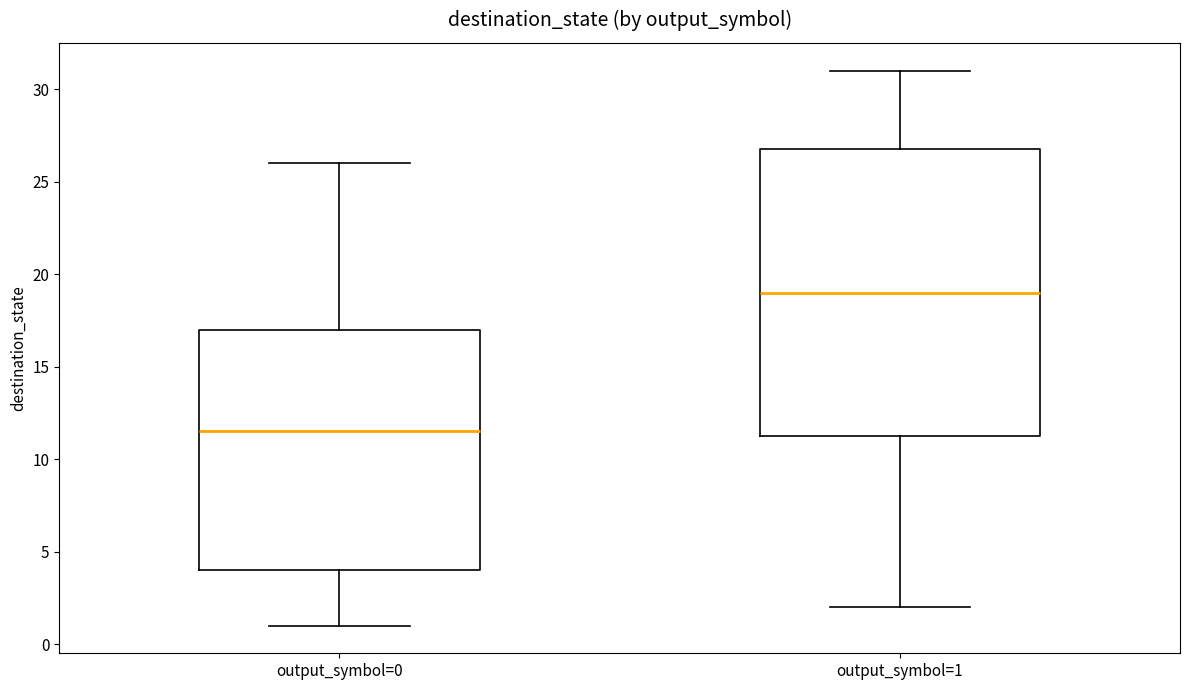

Where is the upper edge of the box for output_symbol=1 on the y-axis? The values are not printed on the chart, so give them approximately, as read against the axis.

27.0